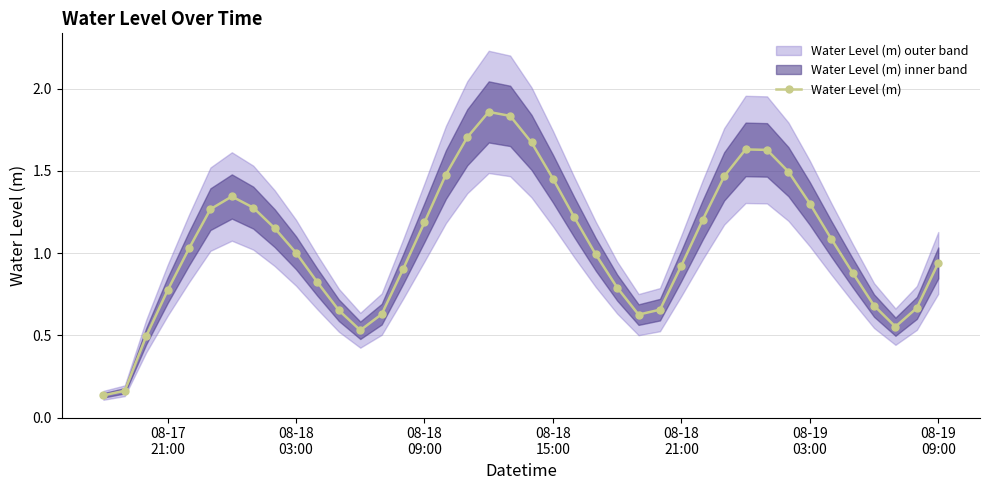

How many points are higher than both their immediate neighbors (excluding endpoints)?

3